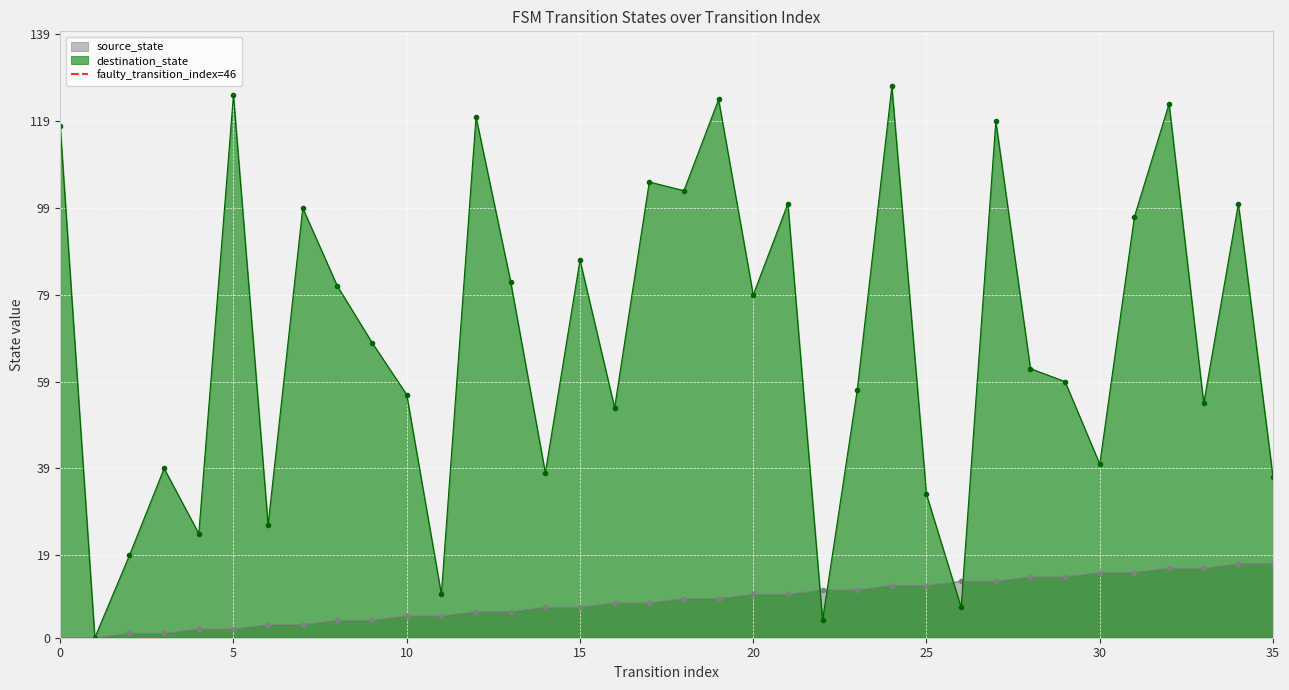

What is the maximum value for source_state?

17